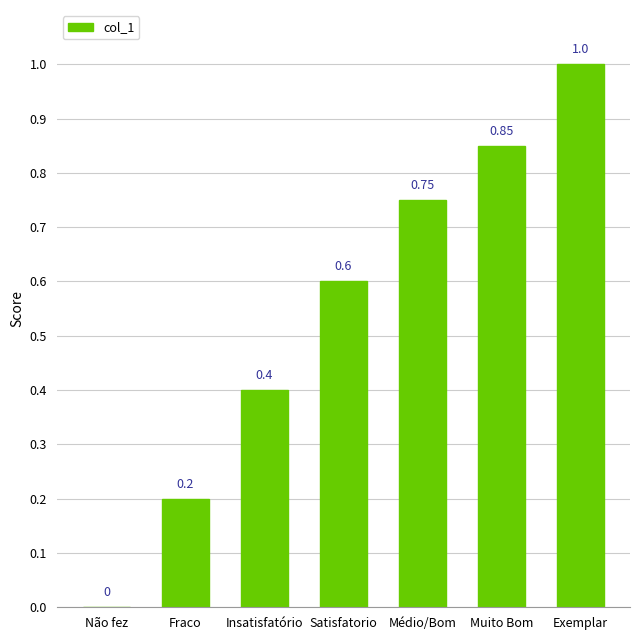

At which category does the chart reach its peak across all series?

Exemplar